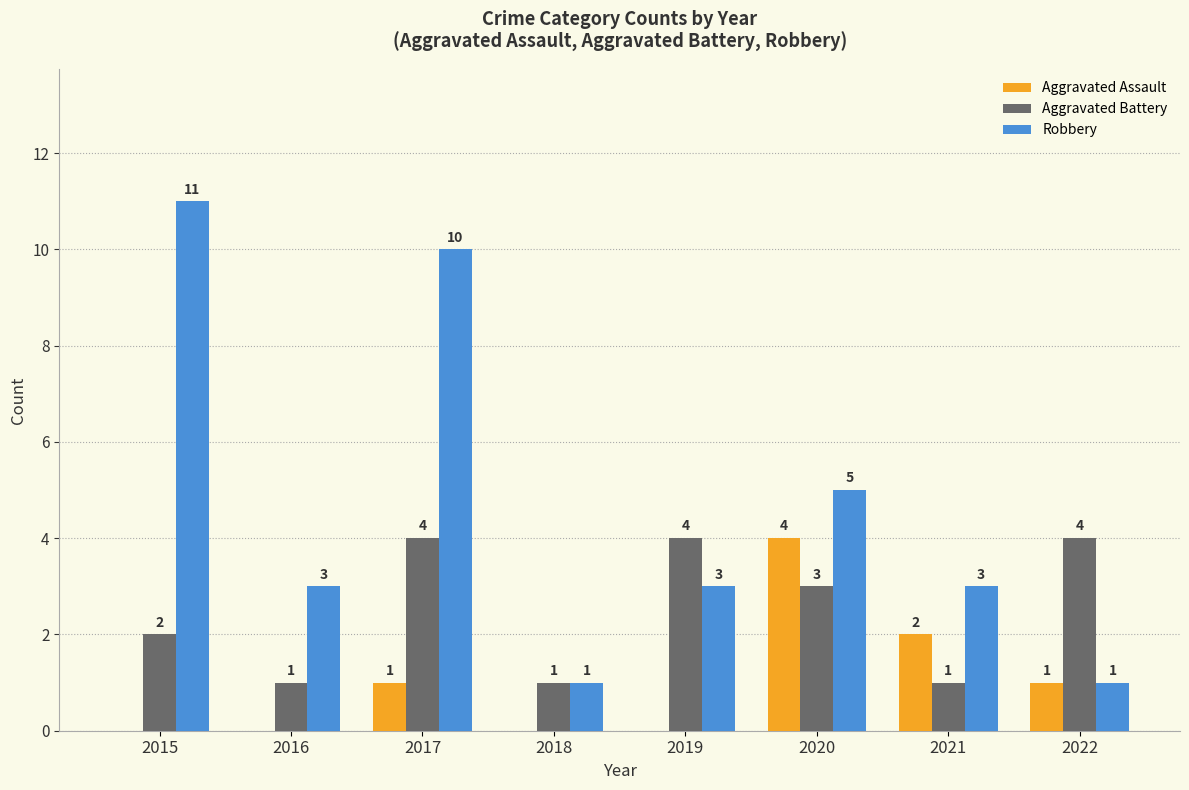

At which category does the chart reach its peak across all series?

2015